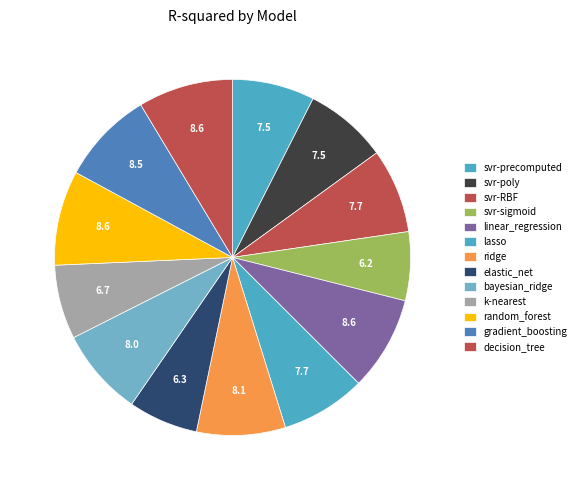

How many segments does this pie chart have?

13